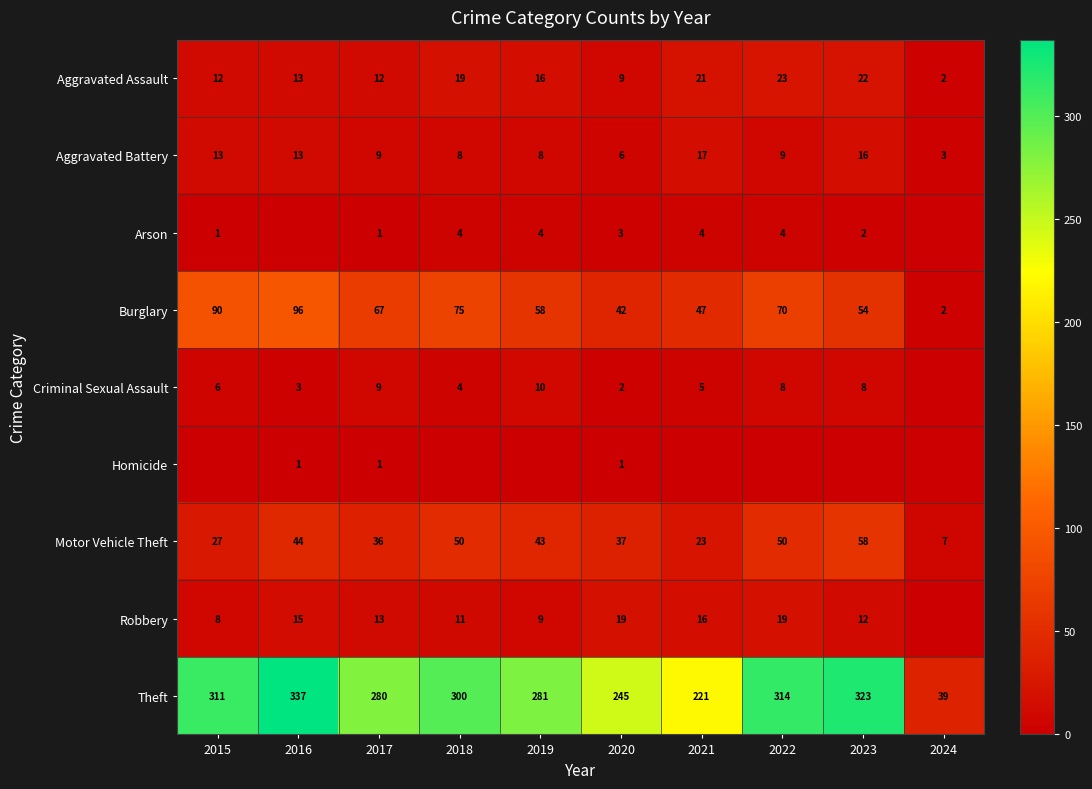

Which label corresponds to the smallest value in the chart?

2016